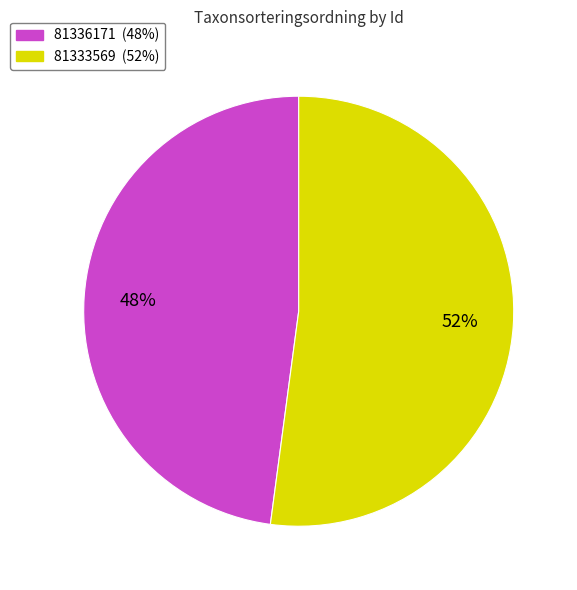

Rank the categories by value from lowest to highest.

81336171, 81333569